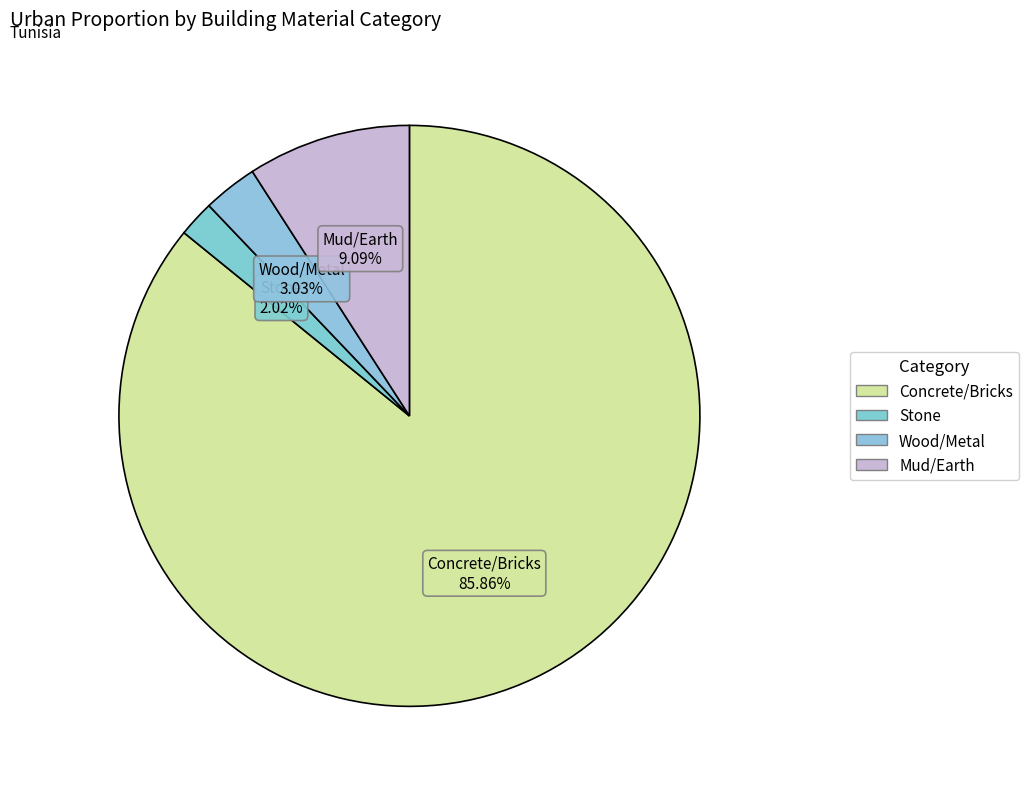

Which slice is the largest?

Concrete/Bricks